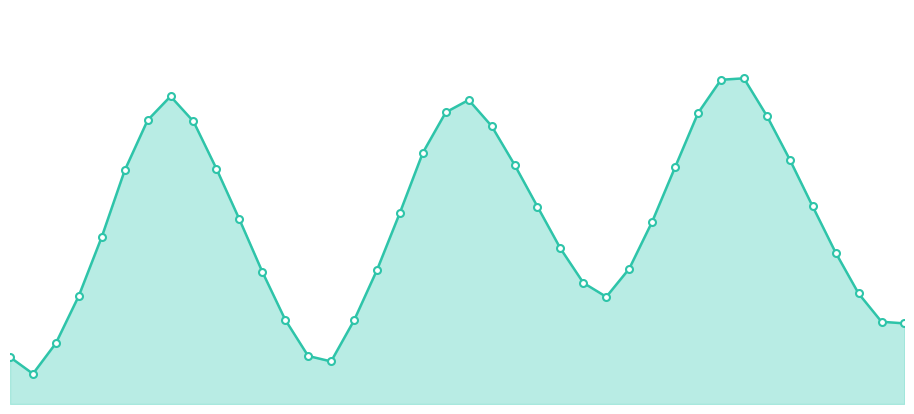

At which category does the chart reach its minimum across all series?

2023-07-25 07:00